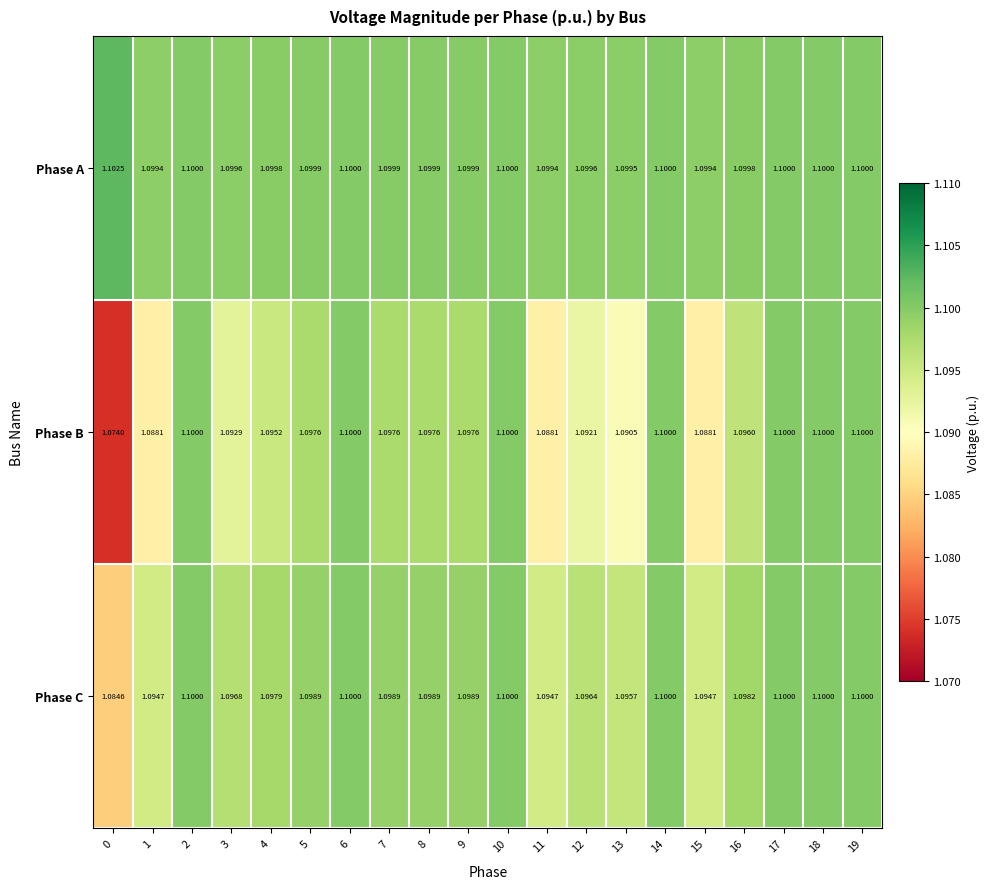

Which series has the widest spread of values?

Phase B